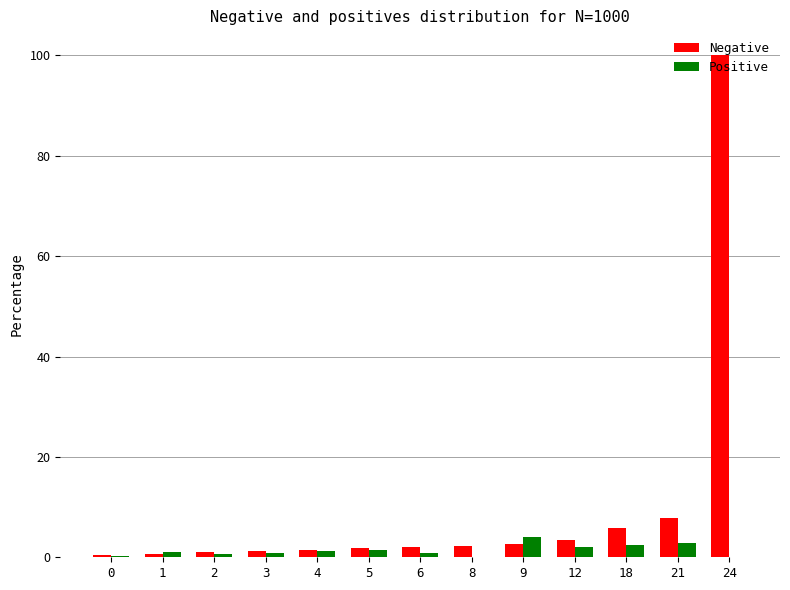

At which category is the sum across all series the highest?

24